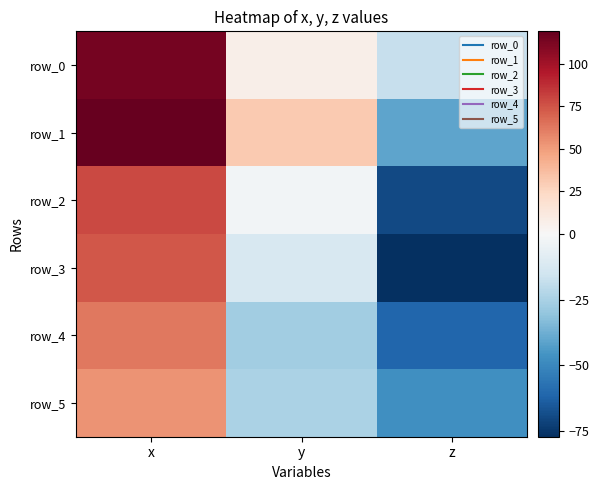

Which series has the largest total across all categories?

row_1